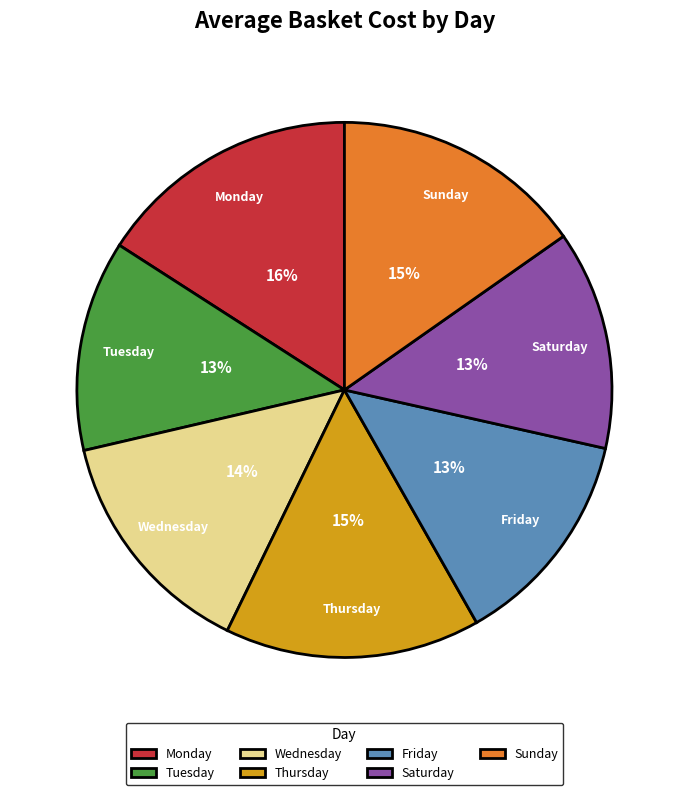

Count the number of slices in the pie.

7